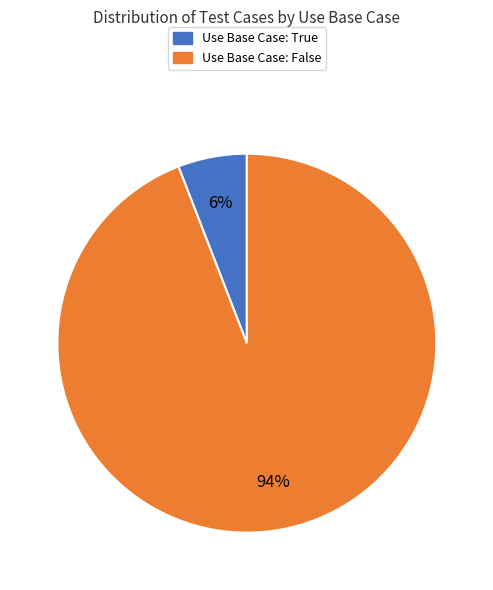

Between Use Base Case: False and Use Base Case: True, which is larger?

Use Base Case: False